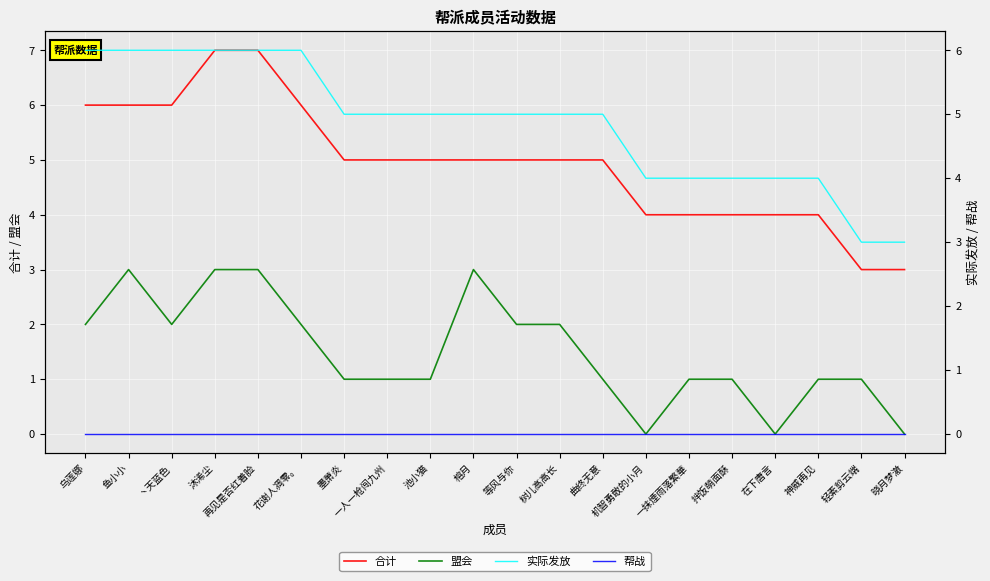

What is the difference between the highest and lowest values at 一抹煙雨落繁華?

4